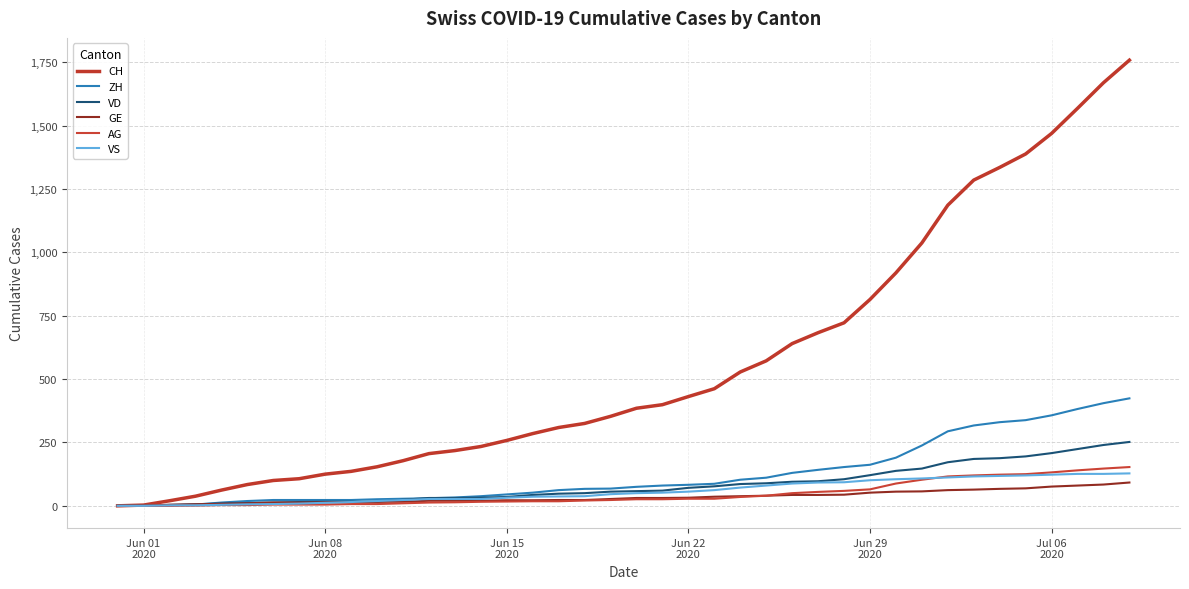

At how many categories does at least one series exceed 163?

29